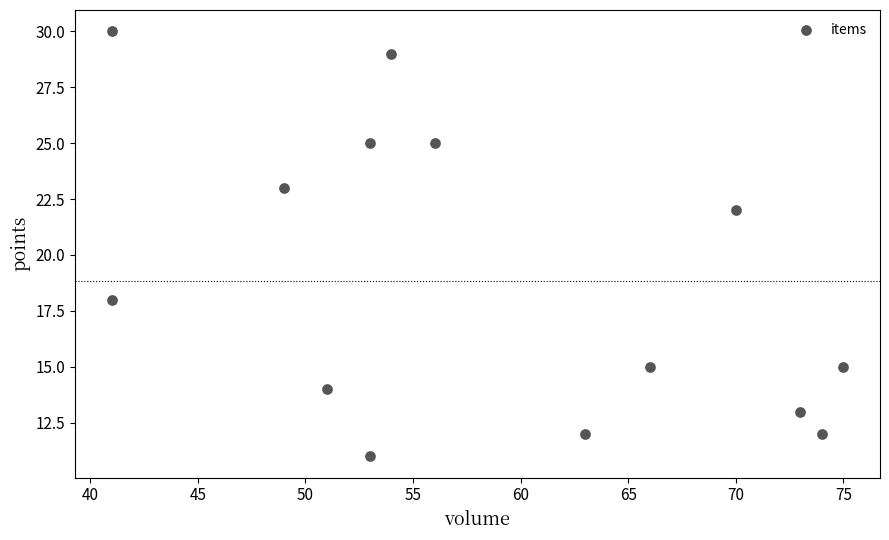

What is the range of X values (max minus min)?

34